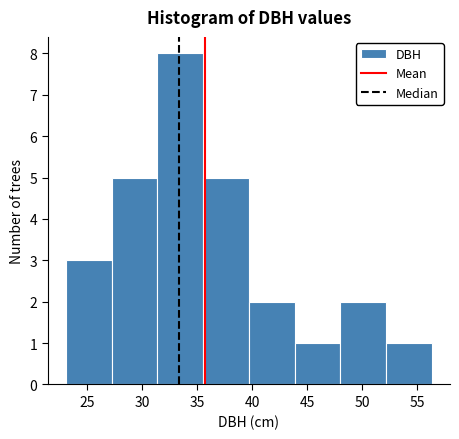

Over which range of the x-axis is the bar tallest?

31.5 to 35.5